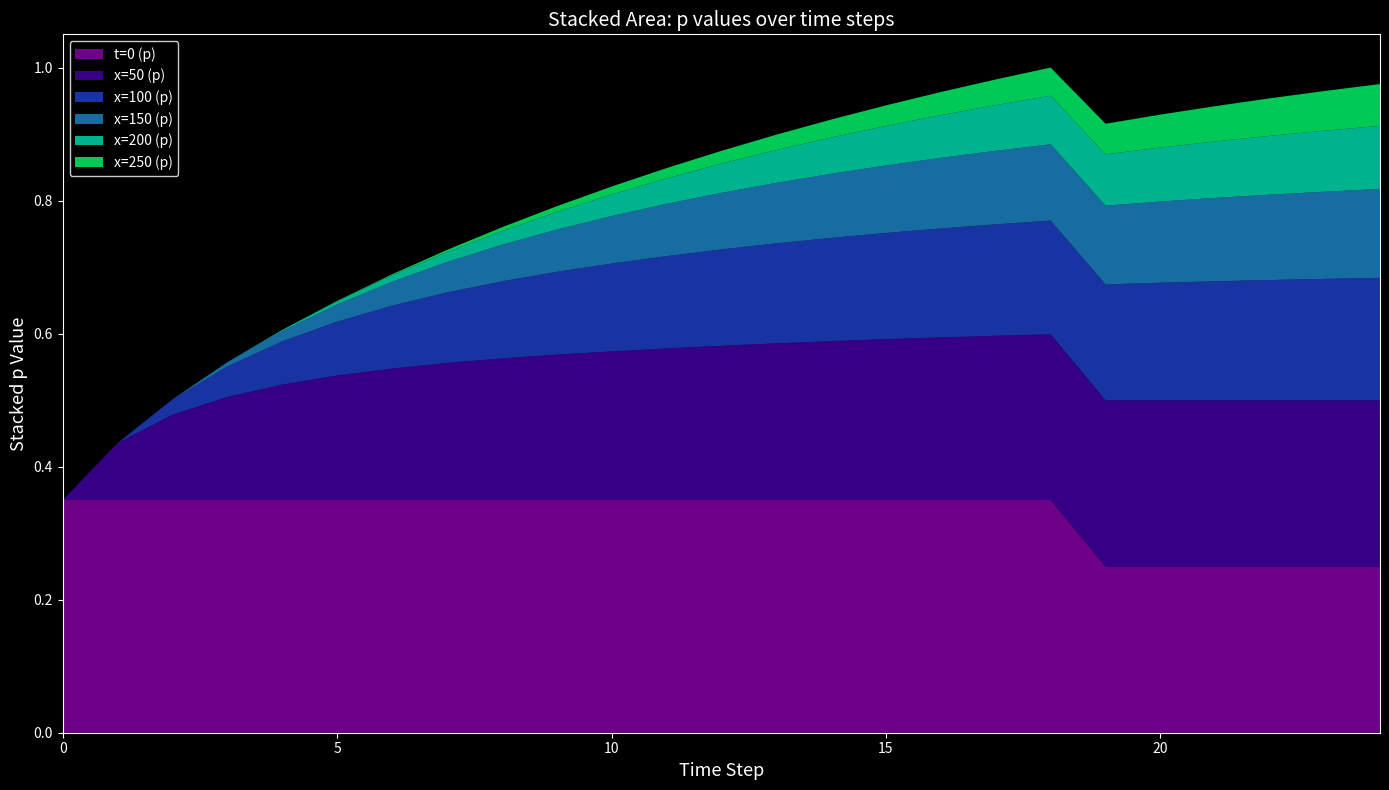

Reading left to right, list all the values displayed in this chart.

t=0 (p): 0.3	0.3	0.3	0.3	0.3	0.3	0.3	0.3	0.3	0.3	0.3	0.3	0.3	0.3	0.3	0.3	0.3	0.3	0.3	0.2	0.2	0.2	0.2	0.2	0.2
x=50 (p): 0.0	0.1	0.1	0.2	0.2	0.2	0.2	0.2	0.2	0.2	0.2	0.2	0.2	0.2	0.2	0.2	0.2	0.2	0.2	0.2	0.2	0.2	0.2	0.2	0.2
x=100 (p): 0.0	0.0	0.0	0.0	0.1	0.1	0.1	0.1	0.1	0.1	0.1	0.1	0.1	0.2	0.2	0.2	0.2	0.2	0.2	0.2	0.2	0.2	0.2	0.2	0.2
x=150 (p): 0.0	0.0	0.0	0.0	0.0	0.0	0.0	0.0	0.1	0.1	0.1	0.1	0.1	0.1	0.1	0.1	0.1	0.1	0.1	0.1	0.1	0.1	0.1	0.1	0.1
x=200 (p): 0.0	0.0	0.0	0.0	0.0	0.0	0.0	0.0	0.0	0.0	0.0	0.0	0.0	0.0	0.1	0.1	0.1	0.1	0.1	0.1	0.1	0.1	0.1	0.1	0.1
x=250 (p): 0.0	0.0	0.0	0.0	0.0	0.0	0.0	0.0	0.0	0.0	0.0	0.0	0.0	0.0	0.0	0.0	0.0	0.0	0.0	0.0	0.0	0.1	0.1	0.1	0.1